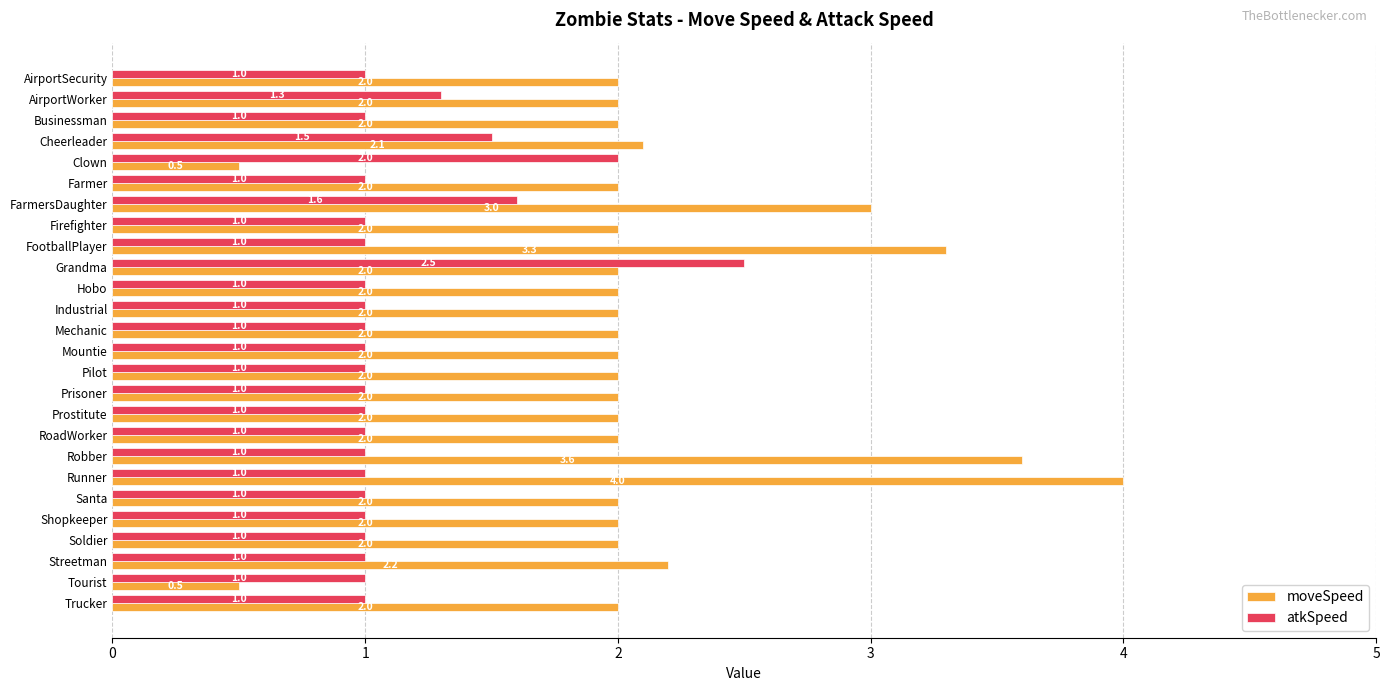

Is it true that moveSpeed equals 0.2 at Tourist?

False